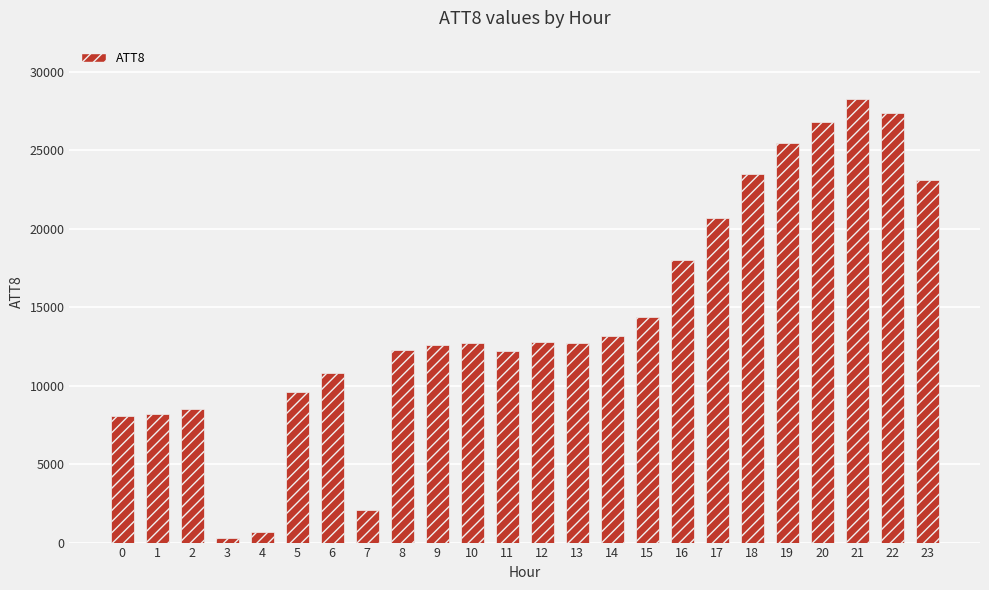

How many values are below 12700?

11